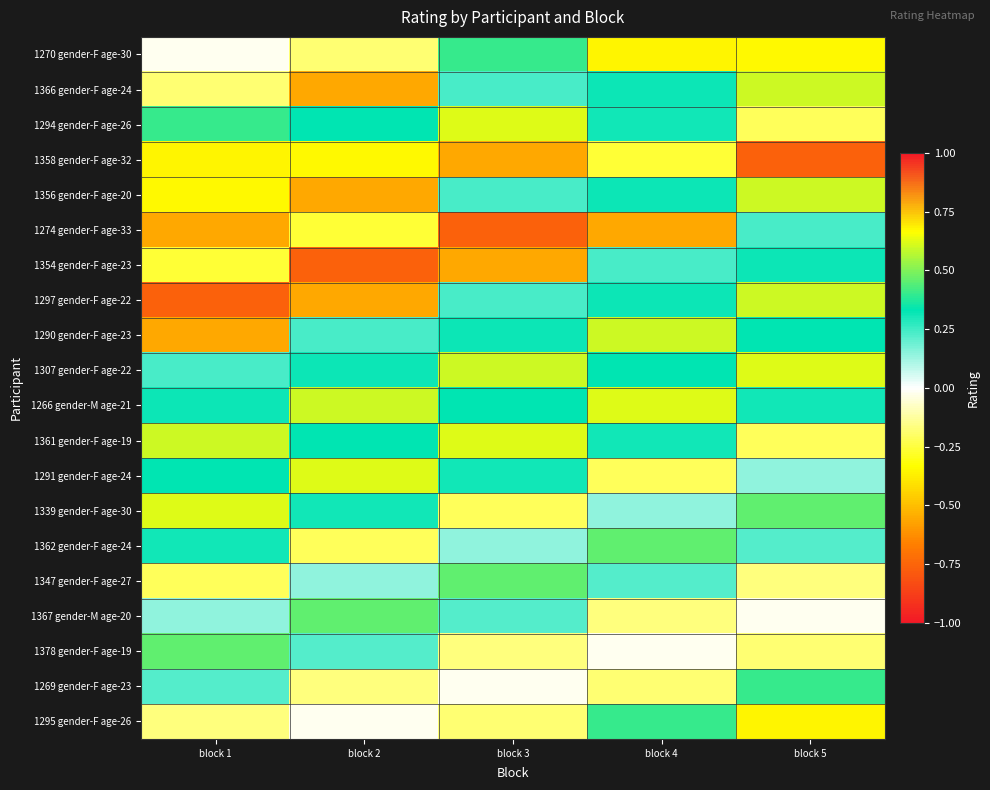

Reading left to right, what are all the values shown in this chart?

1270 gender-F age-30: block 1=-0.0	block 2=-0.2	block 3=0.4	block 4=-0.4	block 5=-0.3
1366 gender-F age-24: block 1=-0.2	block 2=-0.6	block 3=0.2	block 4=0.3	block 5=0.6
1294 gender-F age-26: block 1=0.4	block 2=0.3	block 3=0.6	block 4=0.3	block 5=-0.2
1358 gender-F age-32: block 1=-0.4	block 2=-0.3	block 3=-0.6	block 4=-0.3	block 5=-0.8
1356 gender-F age-20: block 1=-0.3	block 2=-0.6	block 3=0.2	block 4=0.3	block 5=0.6
1274 gender-F age-33: block 1=-0.6	block 2=-0.3	block 3=-0.8	block 4=-0.6	block 5=0.2
1354 gender-F age-23: block 1=-0.3	block 2=-0.8	block 3=-0.6	block 4=0.2	block 5=0.3
1297 gender-F age-22: block 1=-0.8	block 2=-0.6	block 3=0.2	block 4=0.3	block 5=0.6
1290 gender-F age-23: block 1=-0.6	block 2=0.2	block 3=0.3	block 4=0.6	block 5=0.3
1307 gender-F age-22: block 1=0.2	block 2=0.3	block 3=0.6	block 4=0.3	block 5=0.6
1266 gender-M age-21: block 1=0.3	block 2=0.6	block 3=0.3	block 4=0.6	block 5=0.3
1361 gender-F age-19: block 1=0.6	block 2=0.3	block 3=0.6	block 4=0.3	block 5=-0.2
1291 gender-F age-24: block 1=0.3	block 2=0.6	block 3=0.3	block 4=-0.2	block 5=0.1
1339 gender-F age-30: block 1=0.6	block 2=0.3	block 3=-0.2	block 4=0.1	block 5=0.5
1362 gender-F age-24: block 1=0.3	block 2=-0.2	block 3=0.1	block 4=0.5	block 5=0.2
1347 gender-F age-27: block 1=-0.2	block 2=0.1	block 3=0.5	block 4=0.2	block 5=-0.2
1367 gender-M age-20: block 1=0.1	block 2=0.5	block 3=0.2	block 4=-0.2	block 5=-0.0
1378 gender-F age-19: block 1=0.5	block 2=0.2	block 3=-0.2	block 4=-0.0	block 5=-0.2
1269 gender-F age-23: block 1=0.2	block 2=-0.2	block 3=-0.0	block 4=-0.2	block 5=0.4
1295 gender-F age-26: block 1=-0.2	block 2=-0.0	block 3=-0.2	block 4=0.4	block 5=-0.4